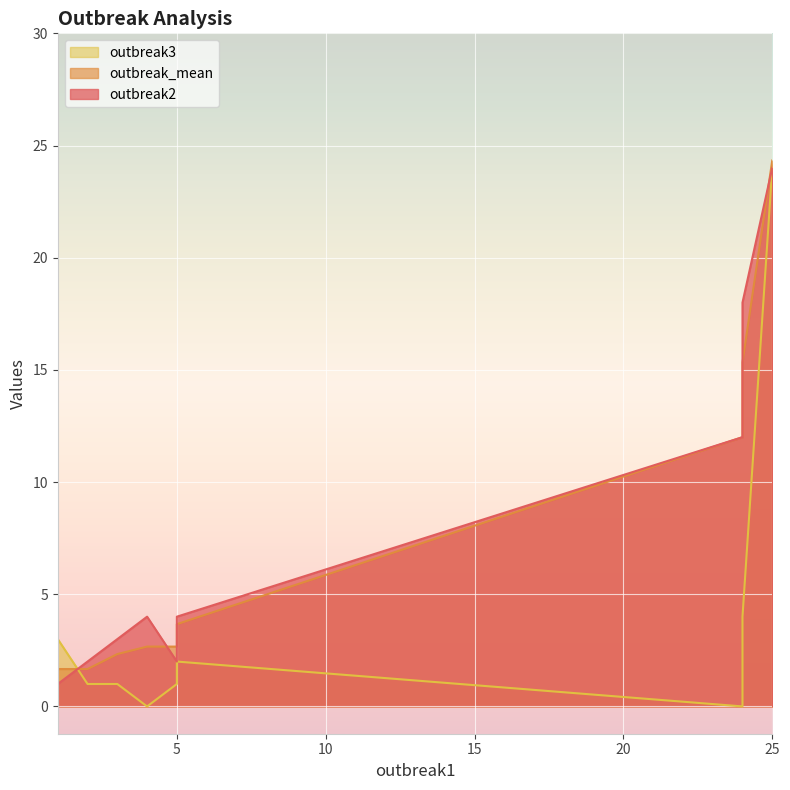

At which category does outbreak2 reach its first local valley?

step5